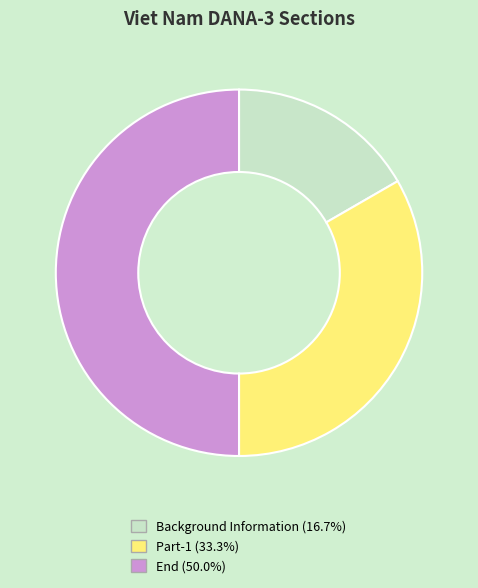

How many segments does this pie chart have?

3